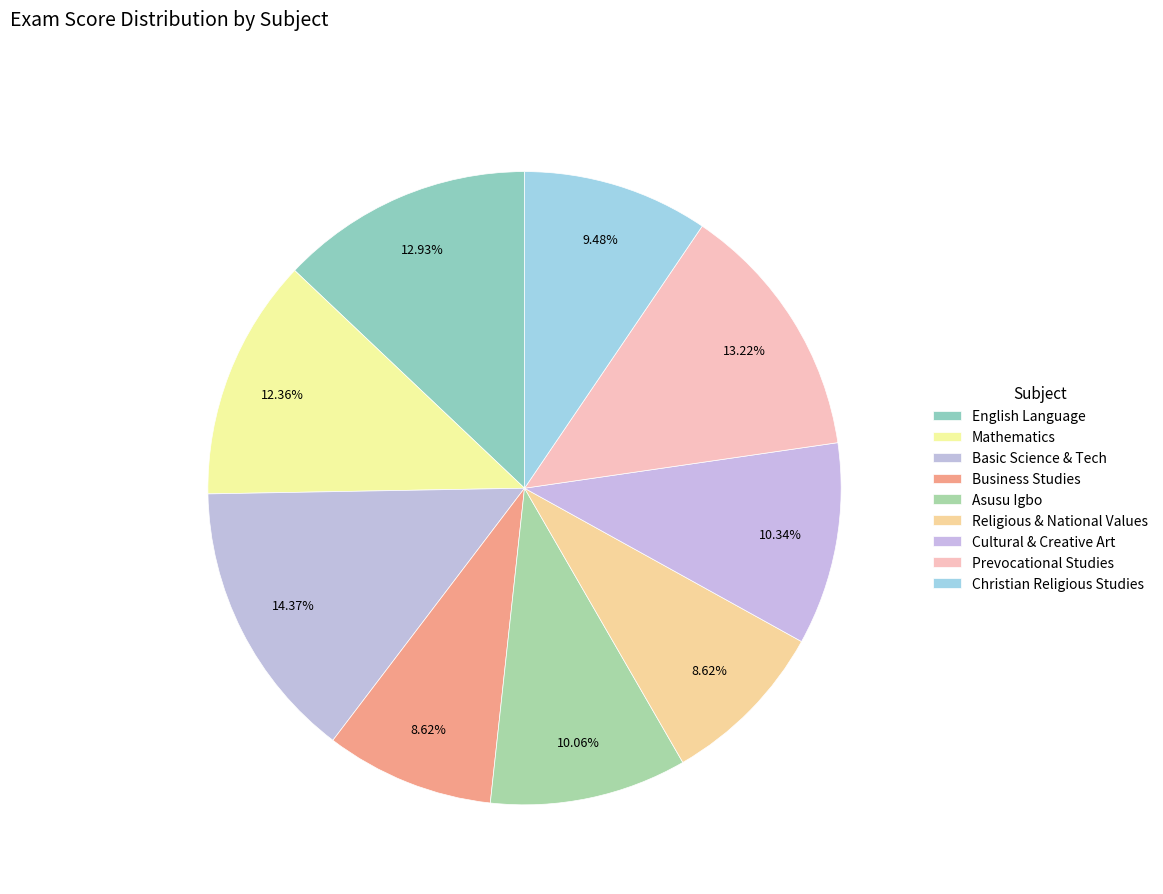

How many segments does this pie chart have?

9